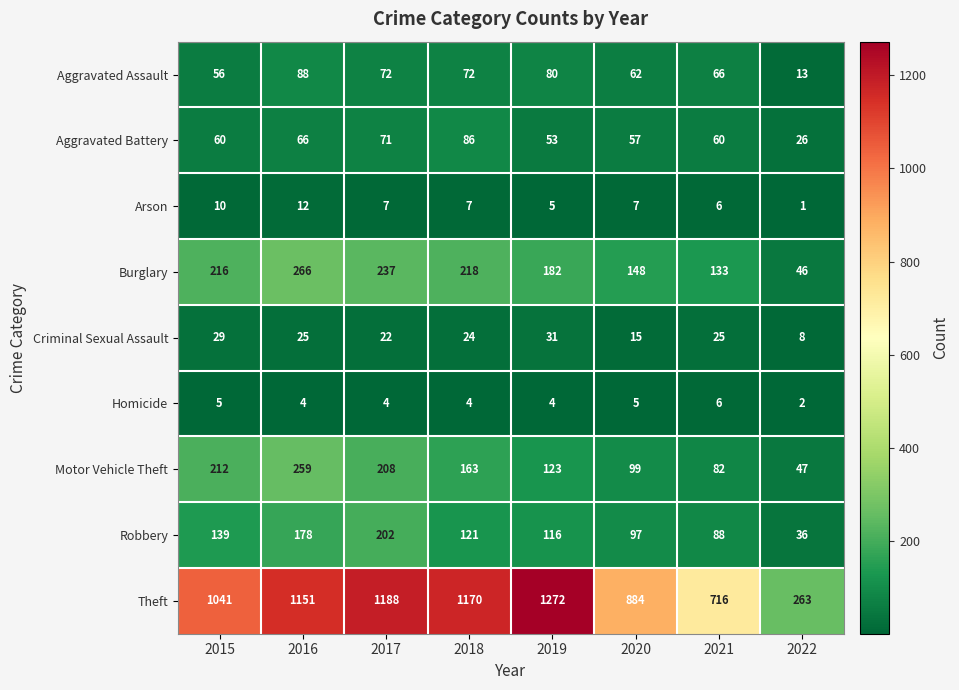

Read the Robbery value at 2017.

202